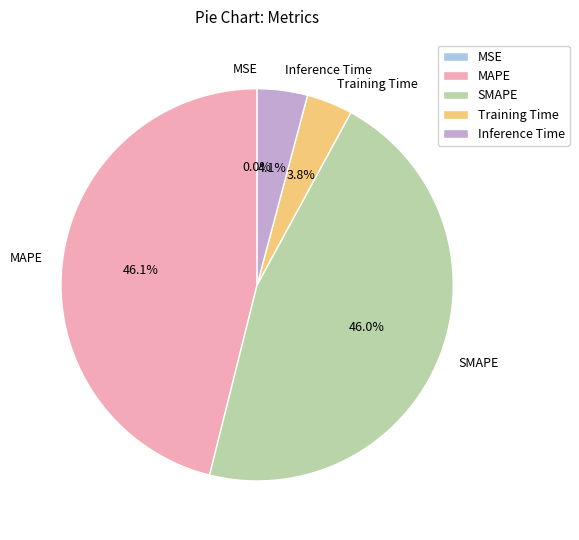

Between MAPE and Inference Time, which is larger?

MAPE